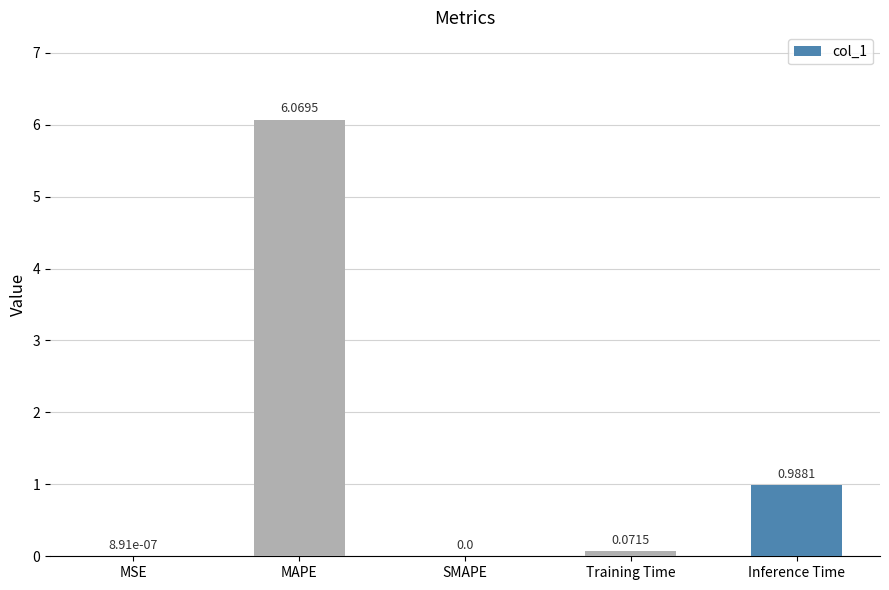

What is the change in value from MAPE to Inference Time?

-5.1